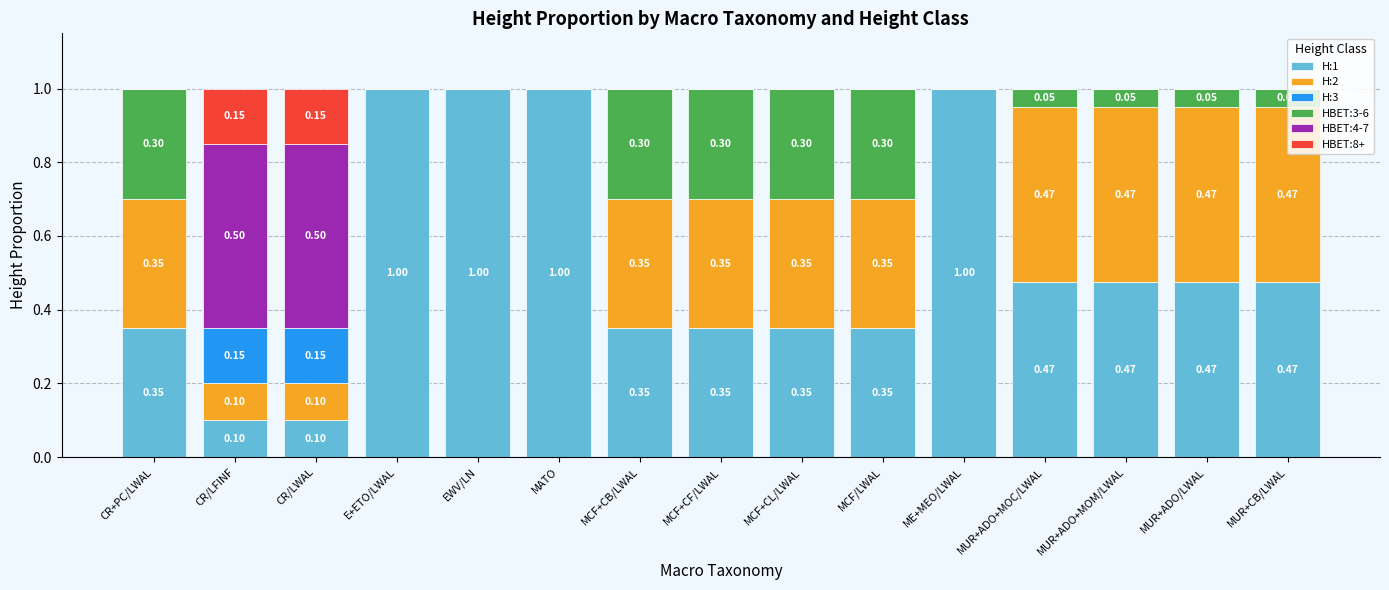

What is the total value across all series at E+ETO/LWAL?

1.0